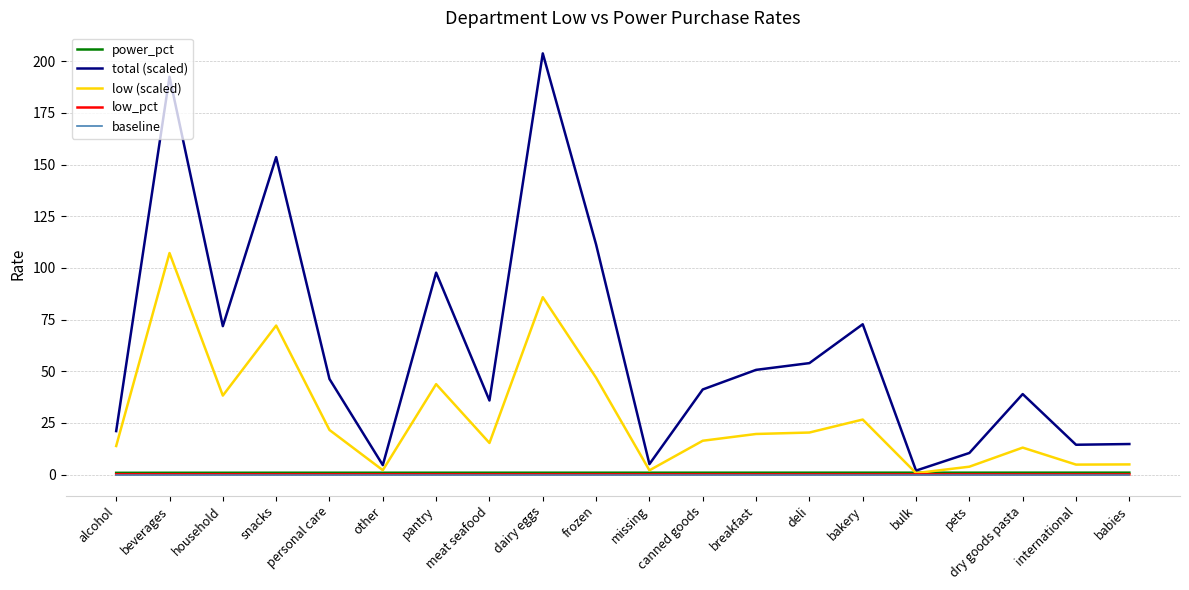

How many lines are shown in the chart?

5